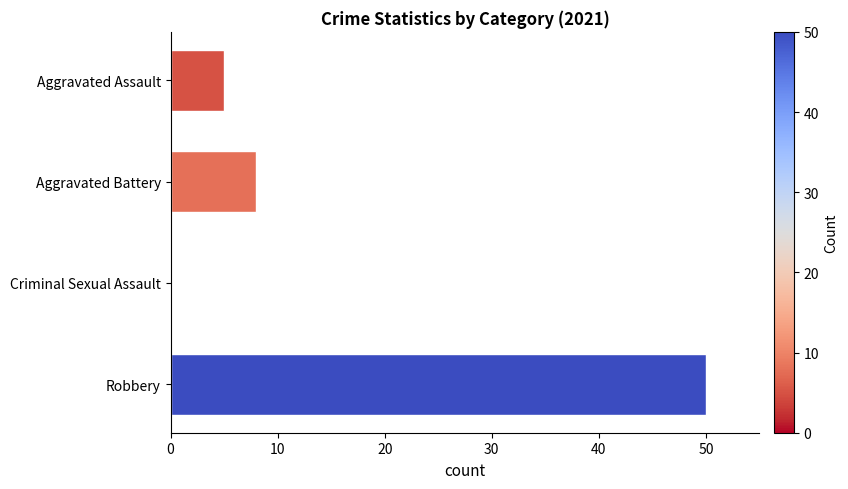

What is the greatest value displayed?

50